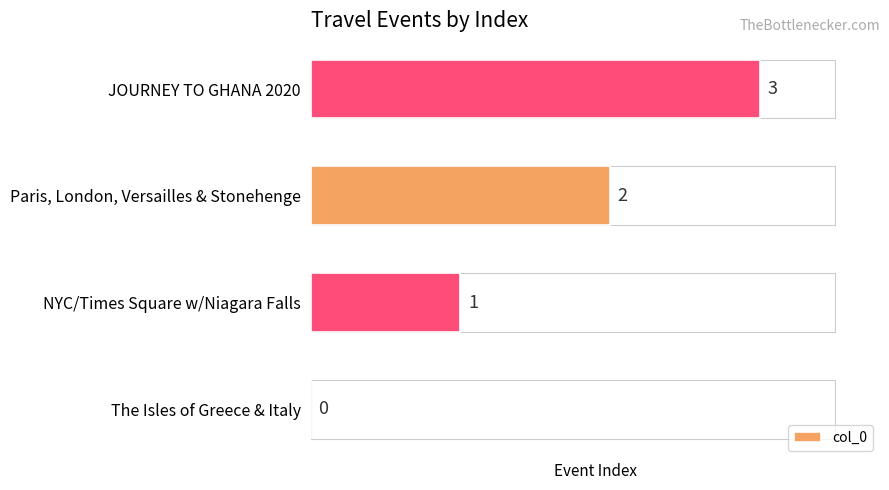

Does the chart contain stacked bars?

No